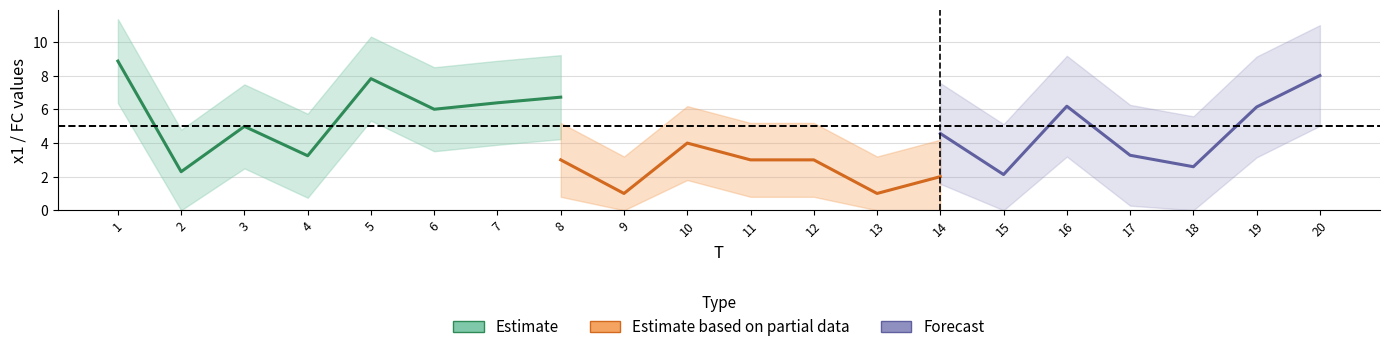

Does the chart display data point markers on the line(s)?

No